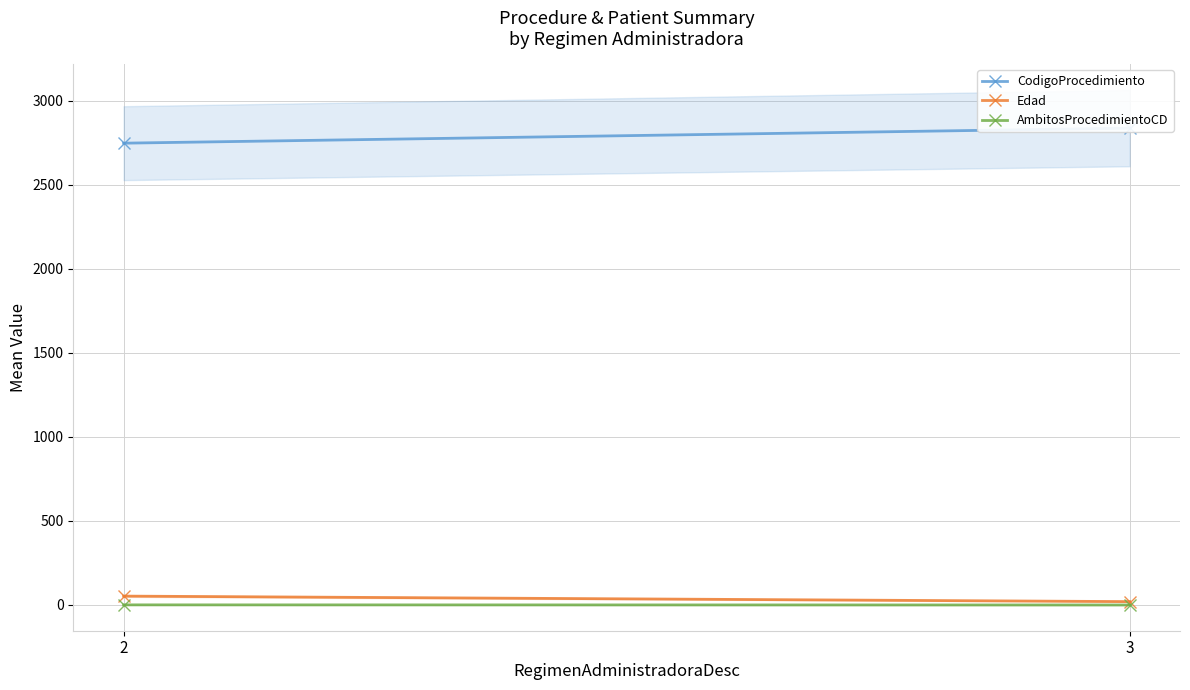

What is the difference between the maximum and minimum values in the AmbitosProcedimientoCD series?

0.7